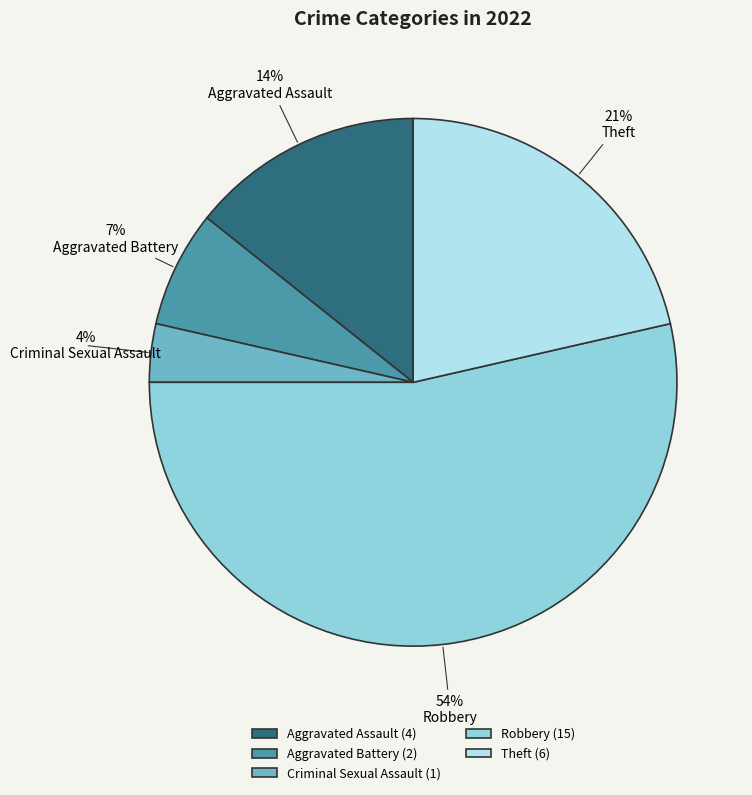

The Aggravated Battery slice represents 7% of the pie. True or false?

True